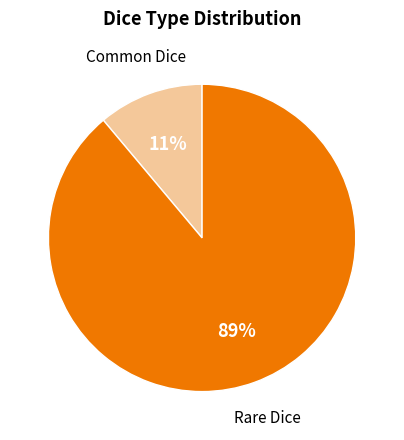

To the nearest percent, what is the average slice percentage?

50%